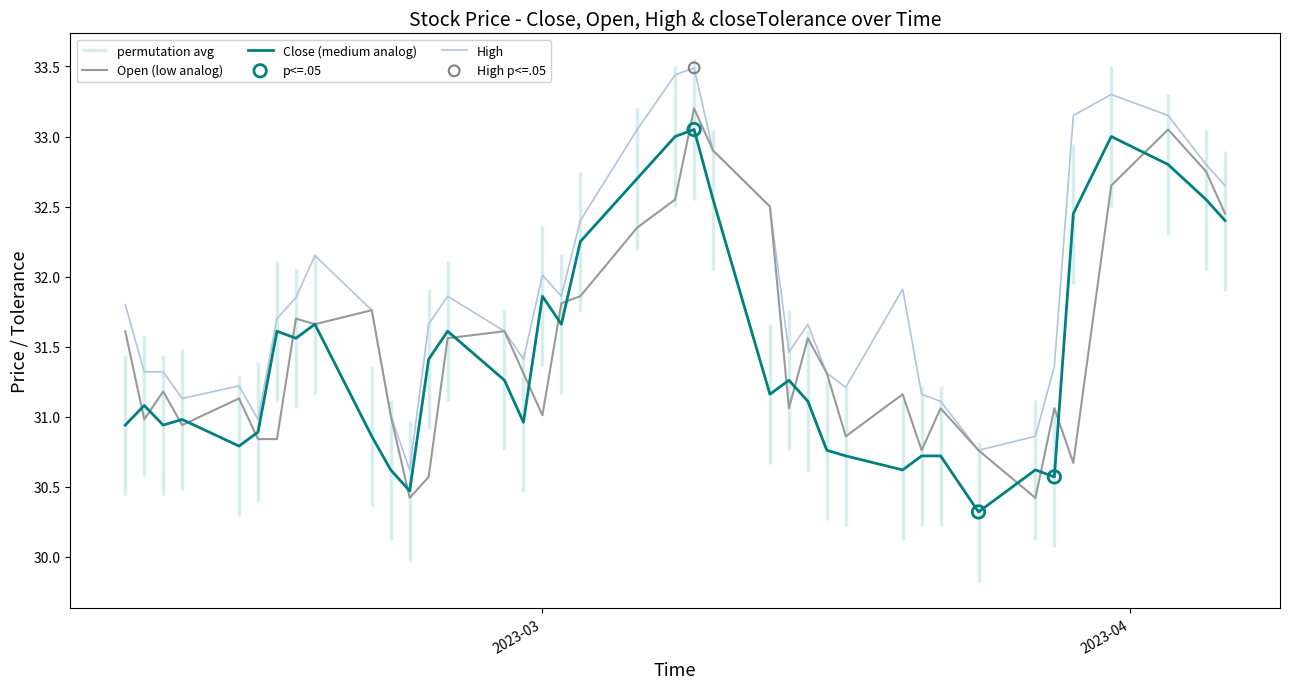

At how many categories does at least one series exceed 32?

13